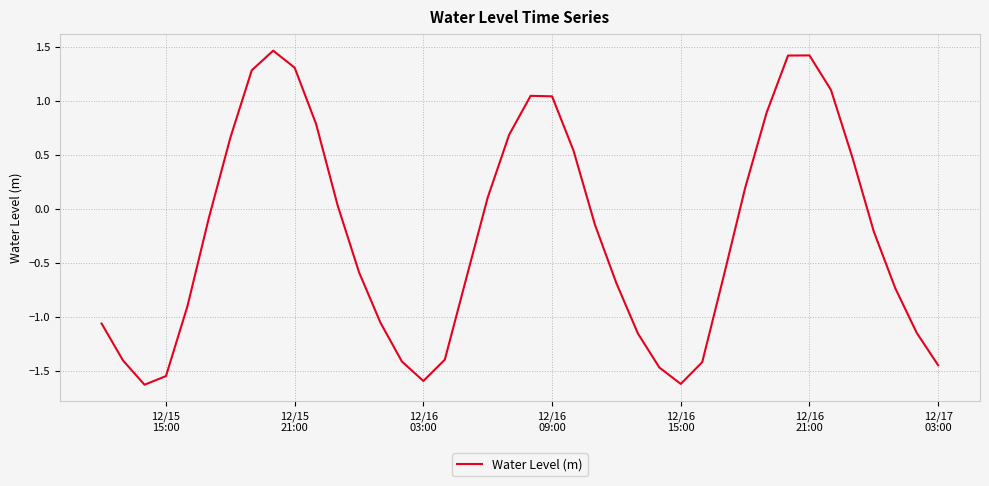

Is this an area chart (filled region under the line)?

No